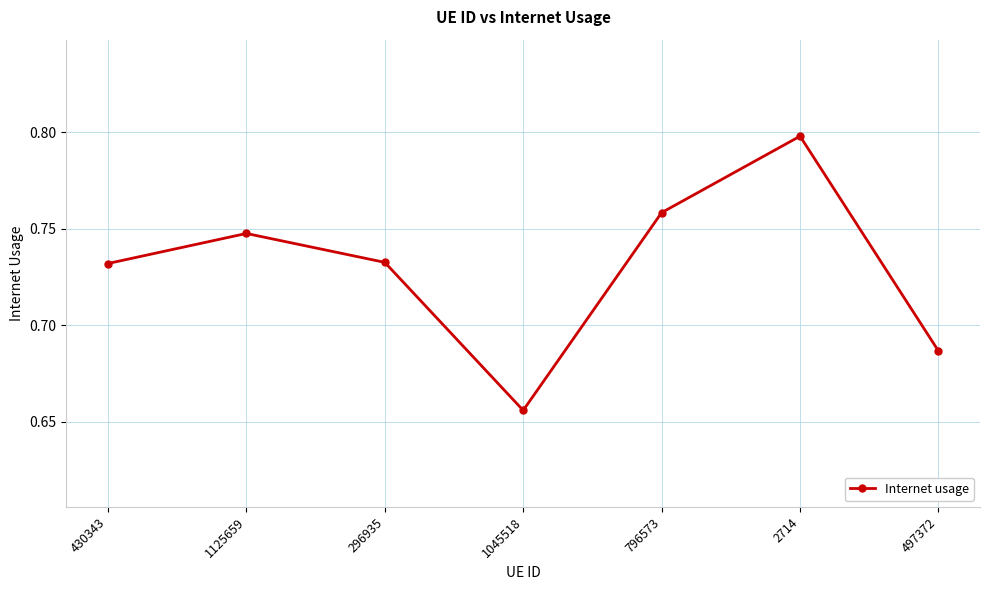

Which has a higher value, 497372 or 1125659?

1125659